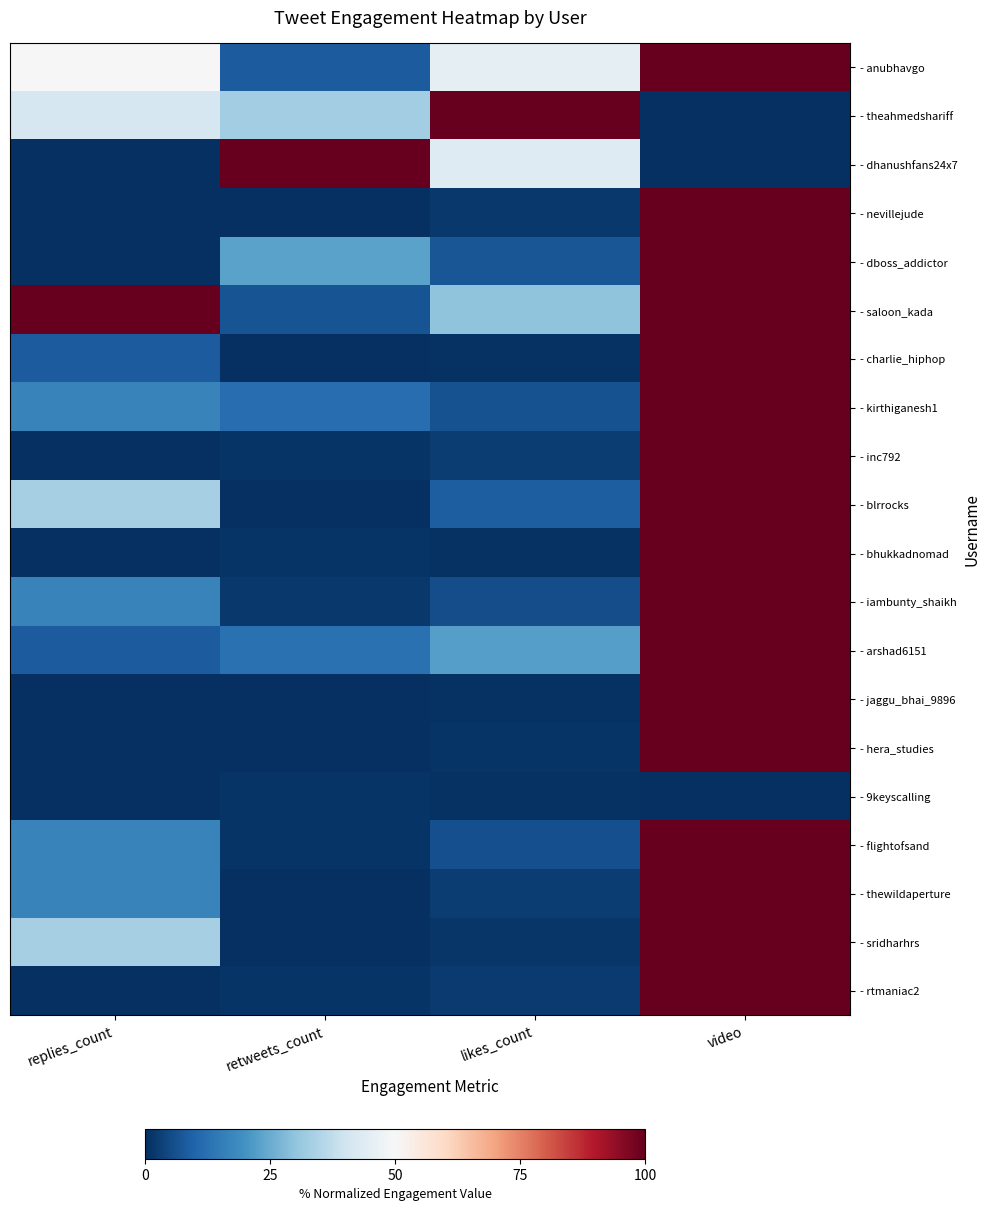

Reading left to right, transcribe all the data shown in this chart.

- anubhavgo: replies_count=50.0	retweets_count=8.5	likes_count=45.0	video=100.0
- theahmedshariff: replies_count=41.7	retweets_count=32.5	likes_count=100.0	video=0.0
- dhanushfans24x7: replies_count=0.0	retweets_count=100.0	likes_count=43.5	video=0.0
- nevillejude: replies_count=0.0	retweets_count=0.0	likes_count=1.7	video=100.0
- dboss_addictor: replies_count=0.0	retweets_count=23.1	likes_count=7.4	video=100.0
- saloon_kada: replies_count=100.0	retweets_count=6.8	likes_count=29.7	video=100.0
- charlie_hiphop: replies_count=8.3	retweets_count=0.0	likes_count=0.7	video=100.0
- kirthiganesh1: replies_count=16.7	retweets_count=12.0	likes_count=6.6	video=100.0
- inc792: replies_count=0.0	retweets_count=0.9	likes_count=2.7	video=100.0
- blrrocks: replies_count=33.3	retweets_count=0.0	likes_count=8.8	video=100.0
- bhukkadnomad: replies_count=0.0	retweets_count=0.9	likes_count=0.5	video=100.0
- iambunty_shaikh: replies_count=16.7	retweets_count=1.7	likes_count=5.7	video=100.0
- arshad6151: replies_count=8.3	retweets_count=12.8	likes_count=22.4	video=100.0
- jaggu_bhai_9896: replies_count=0.0	retweets_count=0.0	likes_count=0.5	video=100.0
- hera_studies: replies_count=0.0	retweets_count=0.0	likes_count=1.0	video=100.0
- 9keyscalling: replies_count=0.0	retweets_count=0.9	likes_count=0.5	video=0.0
- flightofsand: replies_count=16.7	retweets_count=0.9	likes_count=5.9	video=100.0
- thewildaperture: replies_count=16.7	retweets_count=0.0	likes_count=2.5	video=100.0
- sridharhrs: replies_count=33.3	retweets_count=0.0	likes_count=1.5	video=100.0
- rtmaniac2: replies_count=0.0	retweets_count=0.9	likes_count=2.2	video=100.0